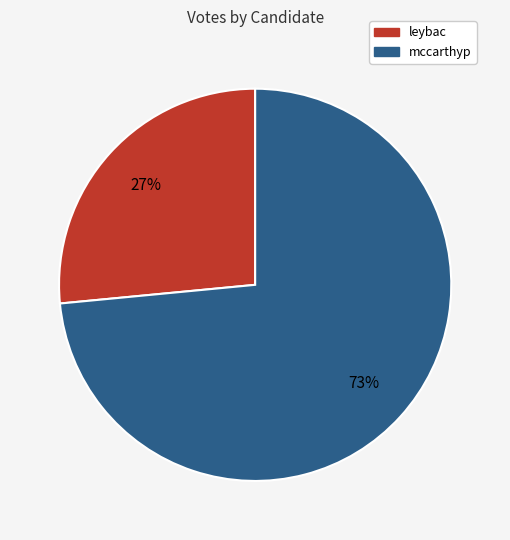

To the nearest percent, what percentage of the pie is leybac?

27%